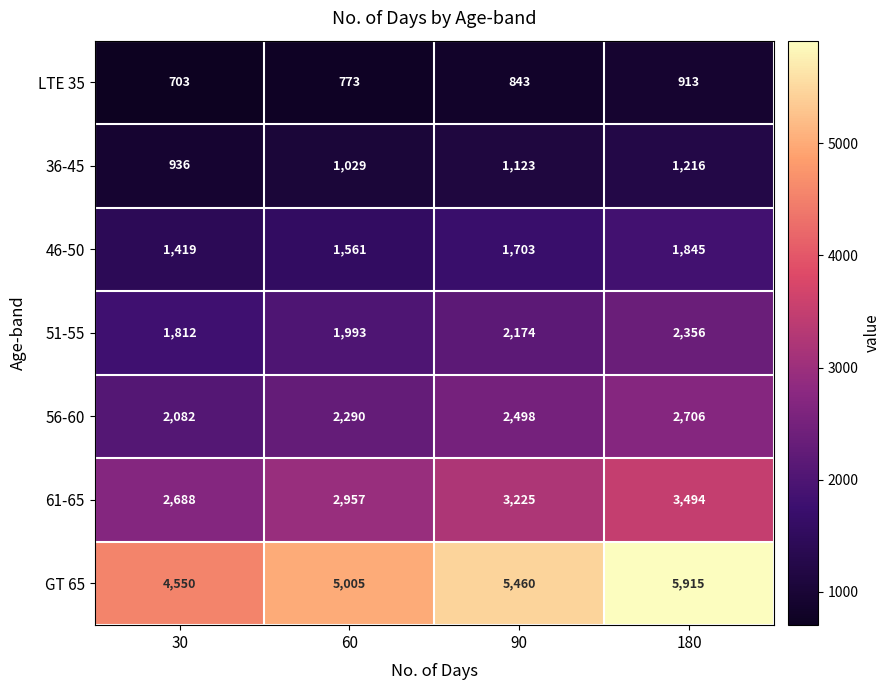

At which category does the chart reach its peak across all series?

180